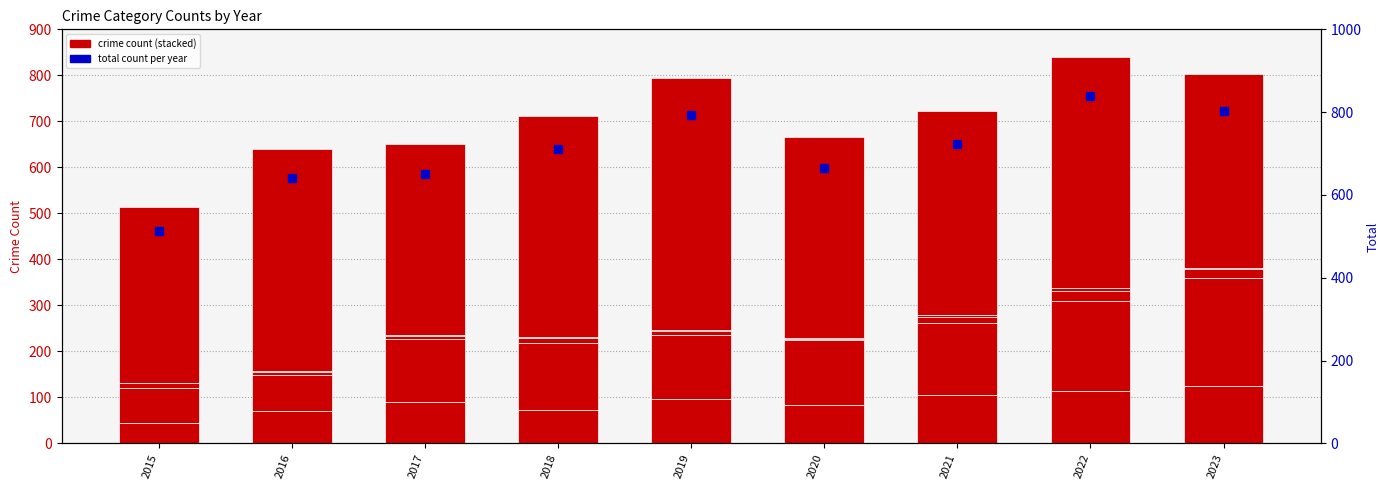

Which series contains the highest Y value?

Total count